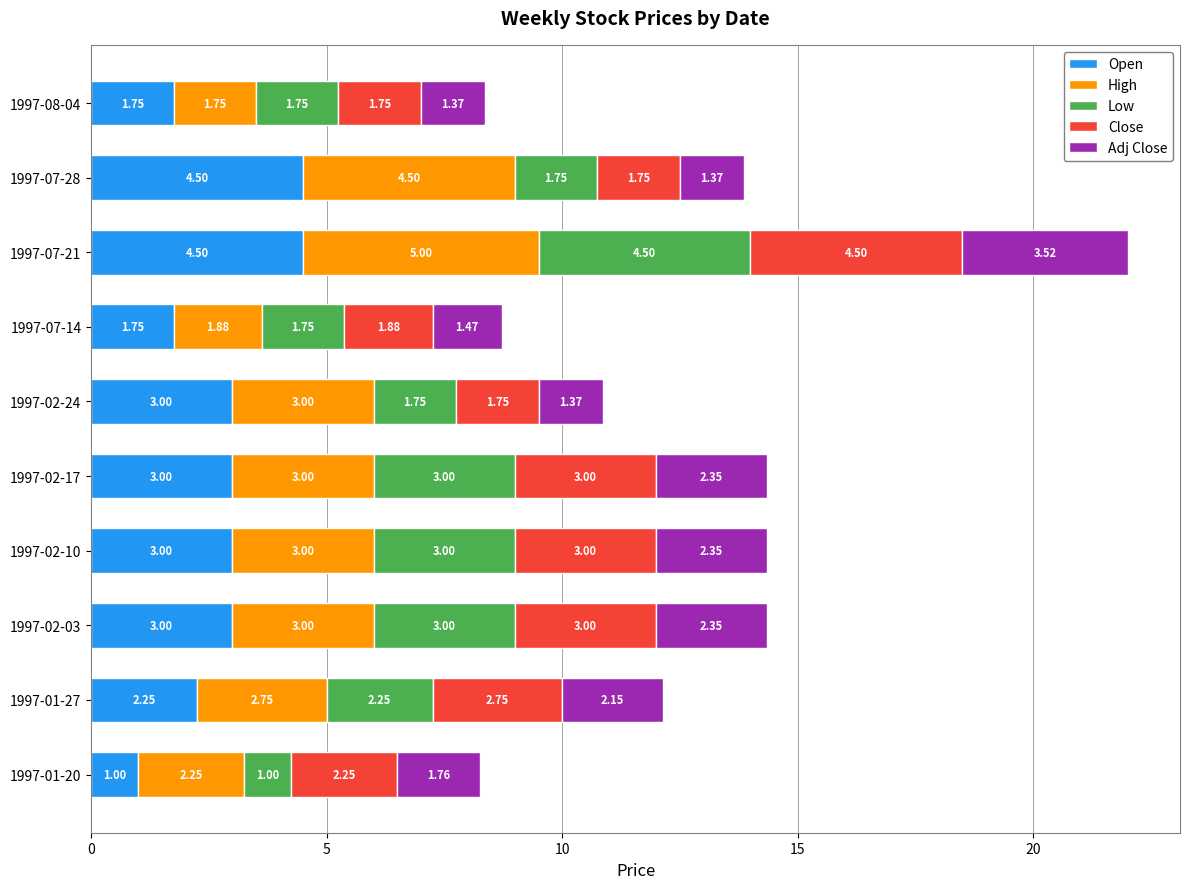

What are all the series names shown in the legend?

Open, High, Low, Close, Adj Close